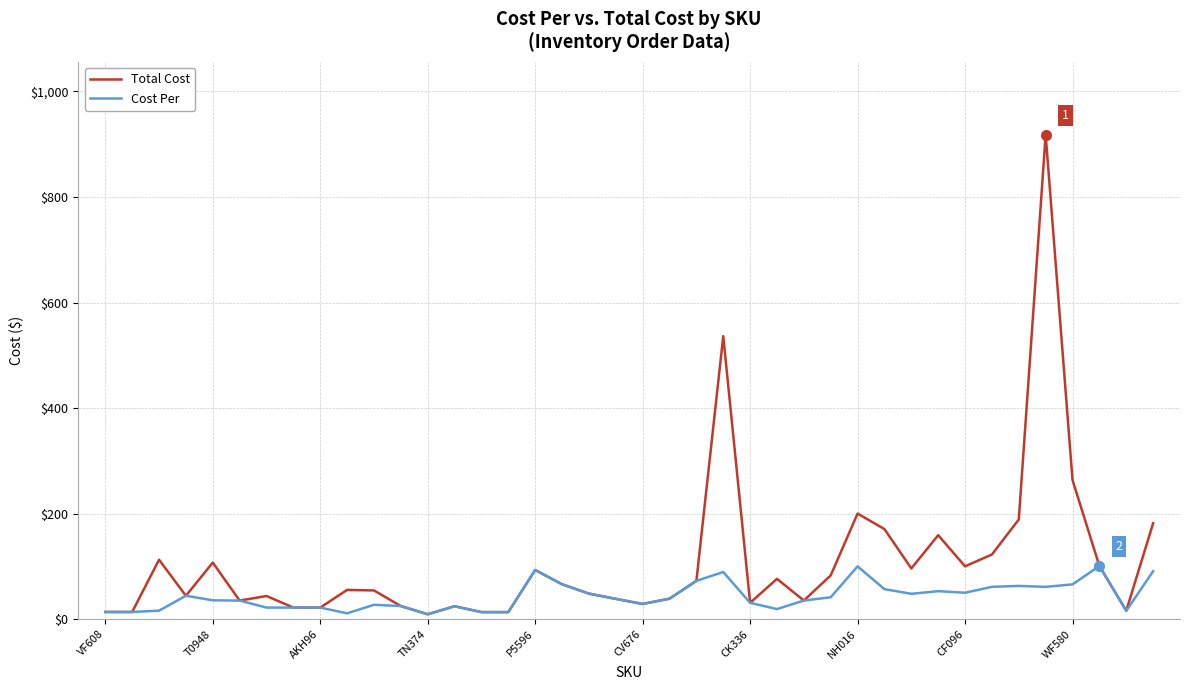

What is the highest value of the Cost Per series?

100.8